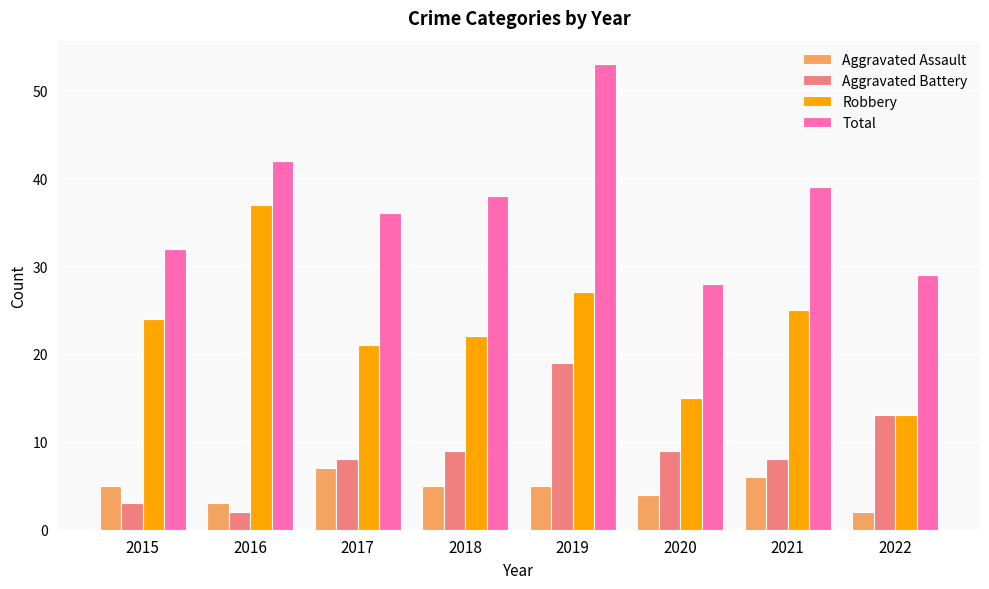

What is the total value across all series at 2020?

56